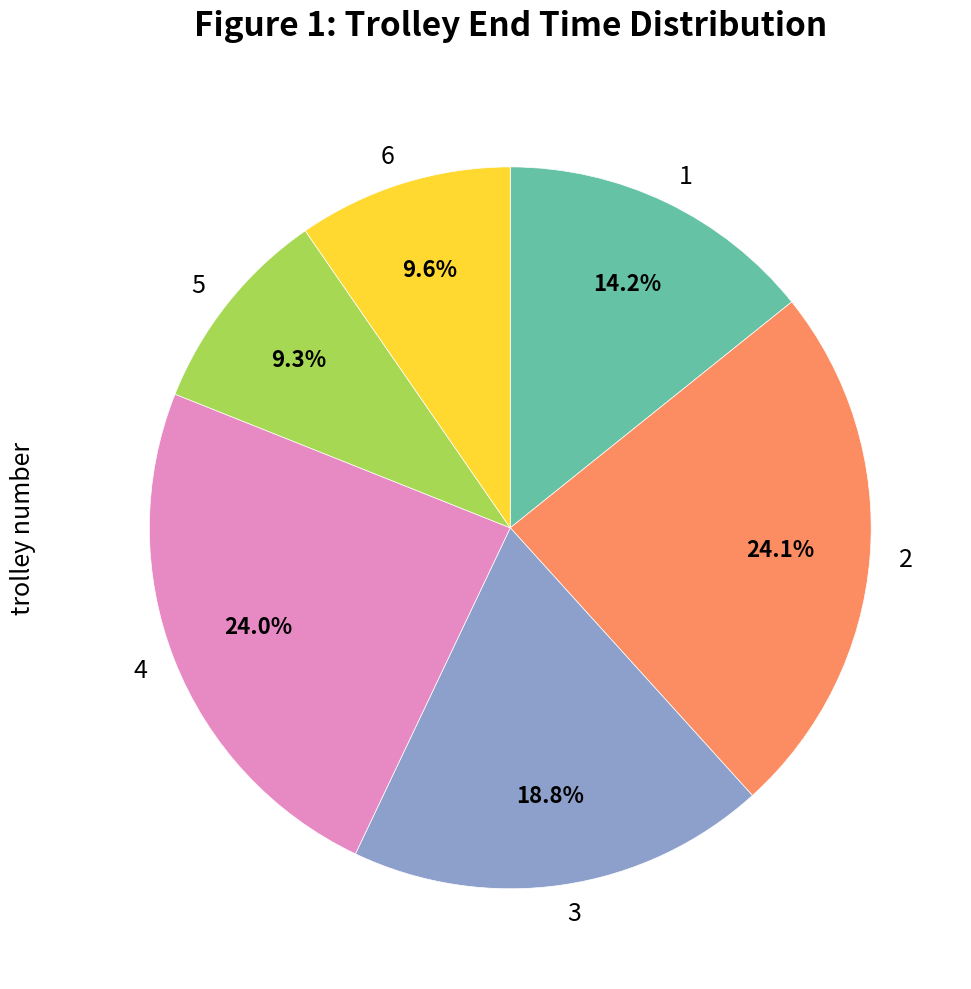

Does 3 represent more than half of the total?

No